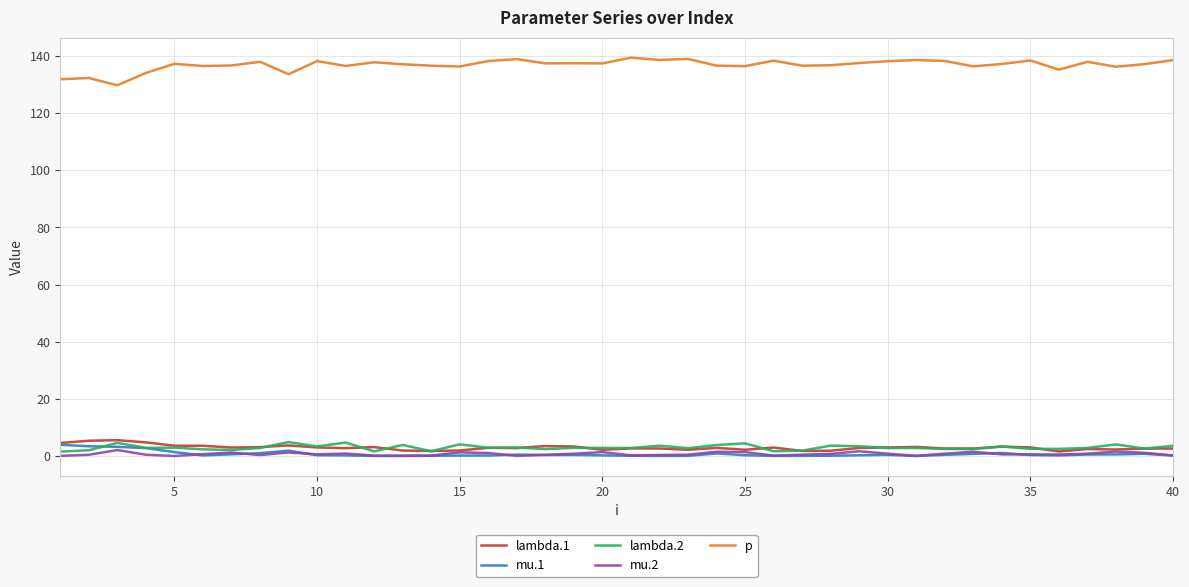

Which series has the largest total across all categories?

p